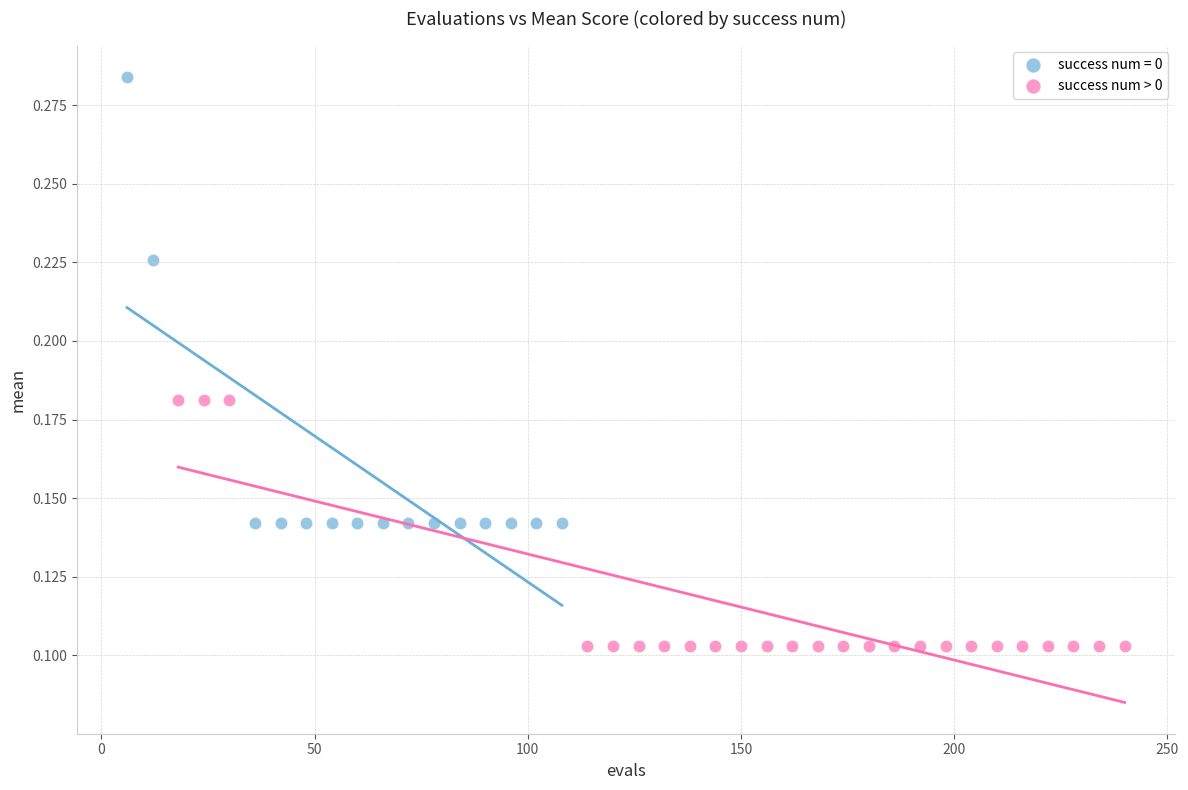

Which series contains the lowest Y value?

success num > 0